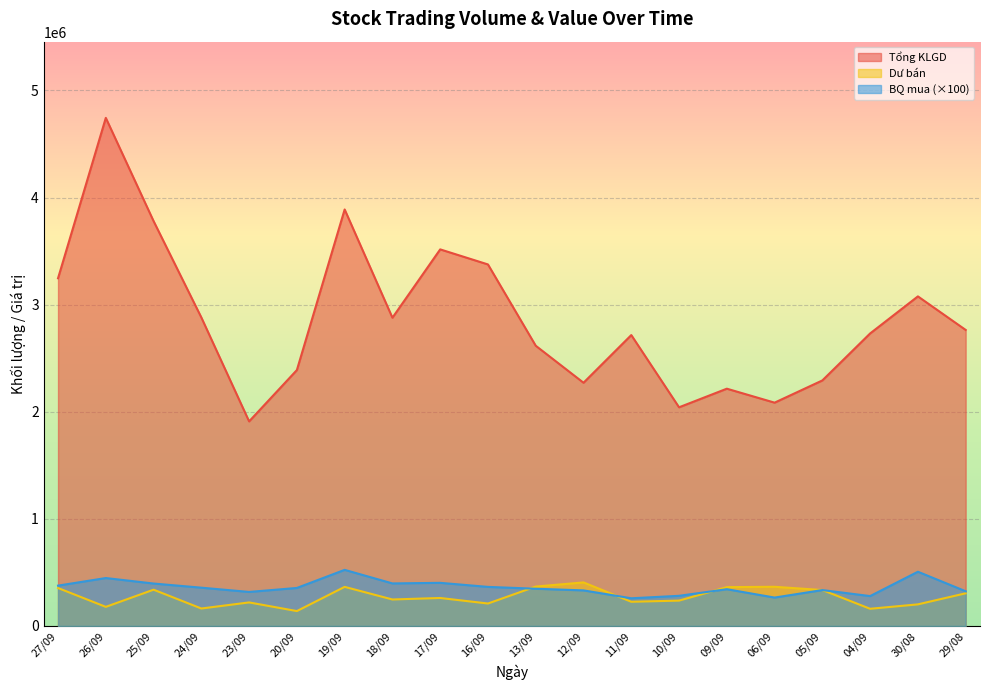

How many values in the BQ mua series are below 354700?

10